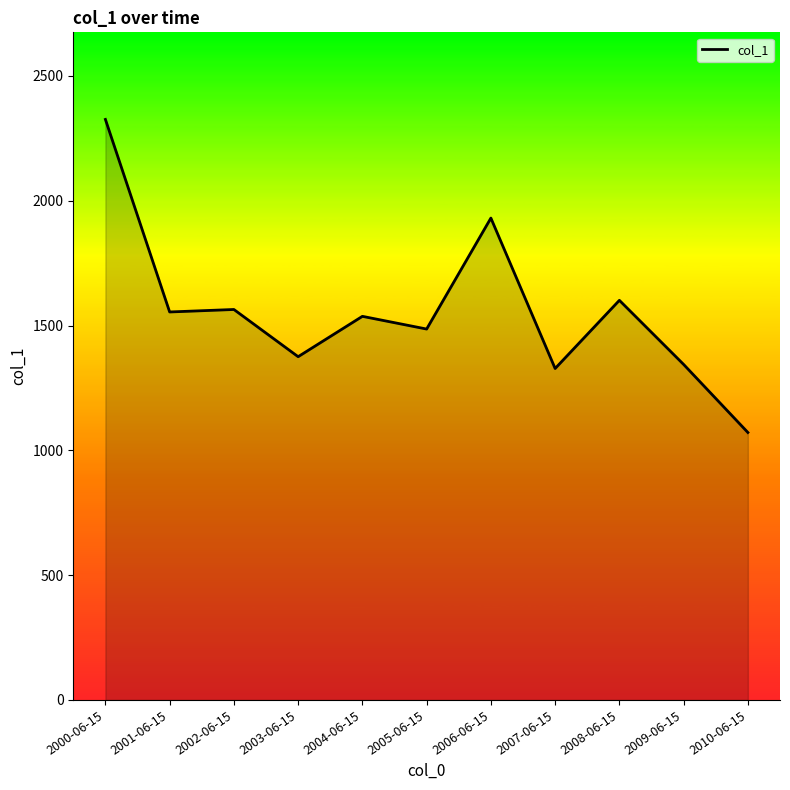

What is the maximum value shown in the chart?

2325.7